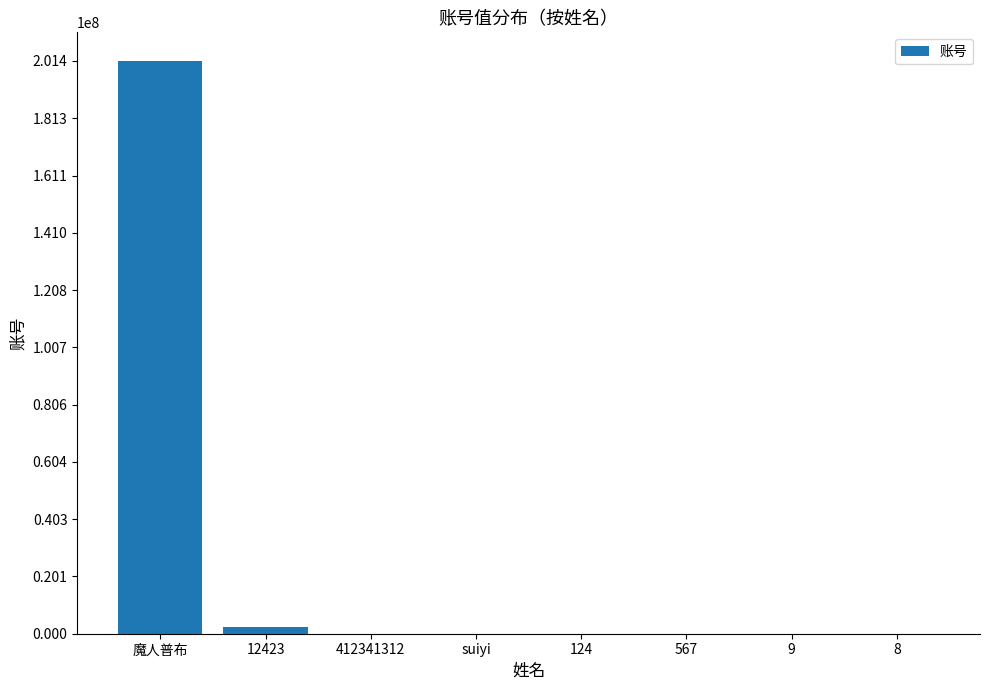

At which label does the data first exceed 567?

魔人普布